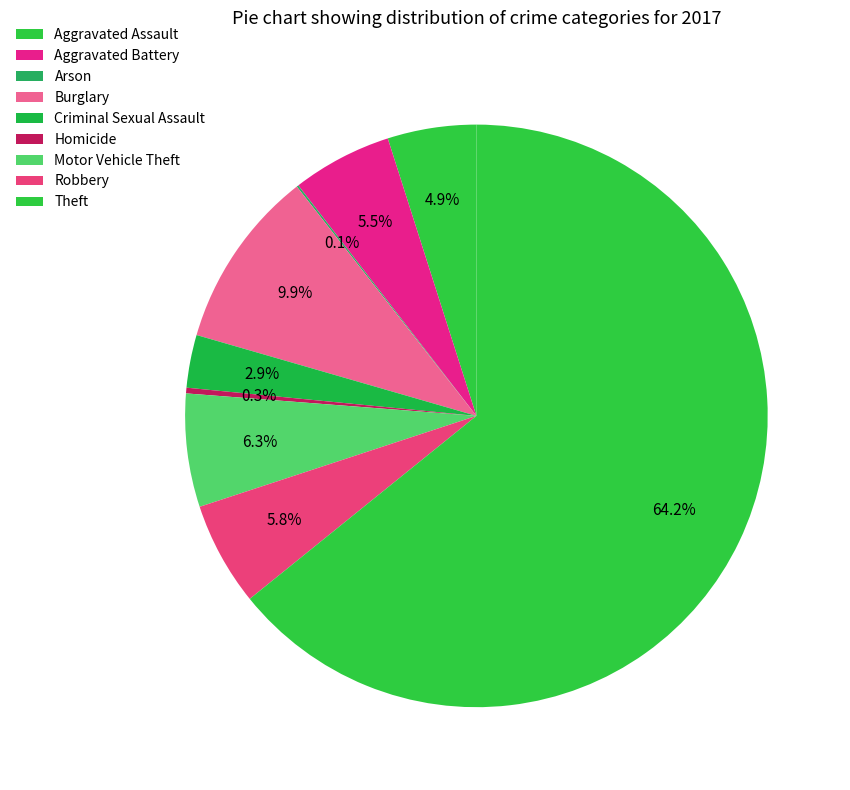

Rank the categories by value from lowest to highest.

Arson, Homicide, Criminal Sexual Assault, Aggravated Assault, Aggravated Battery, Robbery, Motor Vehicle Theft, Burglary, Theft